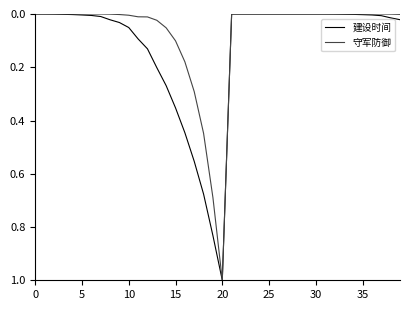

What is the highest value of the 守军防御 series?

1.0